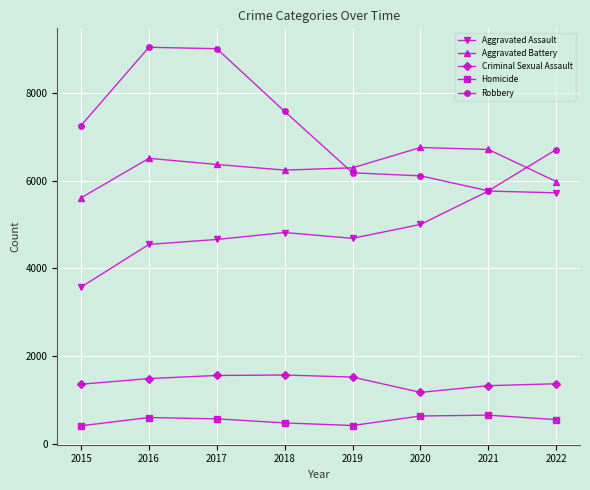

Rank the series at 2015 from highest to lowest value.

Robbery, Aggravated Battery, Aggravated Assault, Criminal Sexual Assault, Homicide